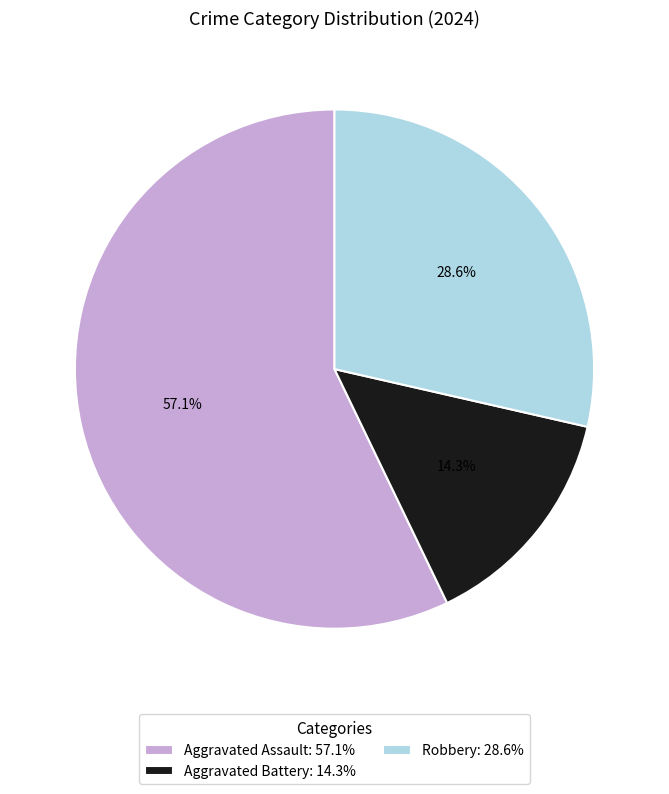

Between Robbery and Aggravated Battery, which is larger?

Robbery